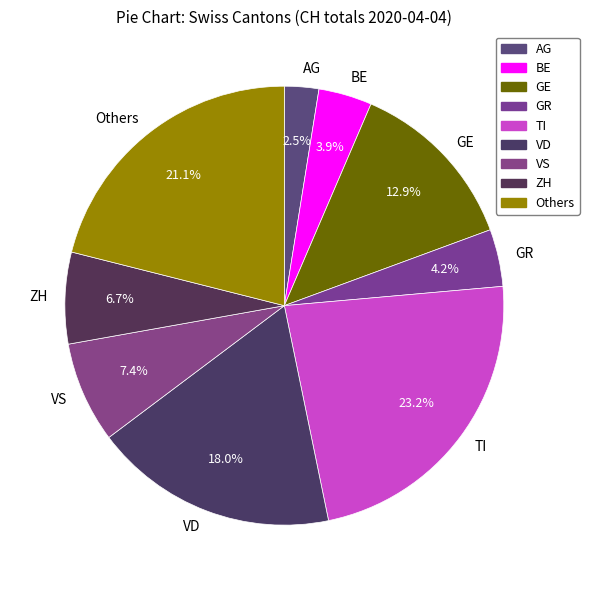

Between VS and TI, which is larger?

TI